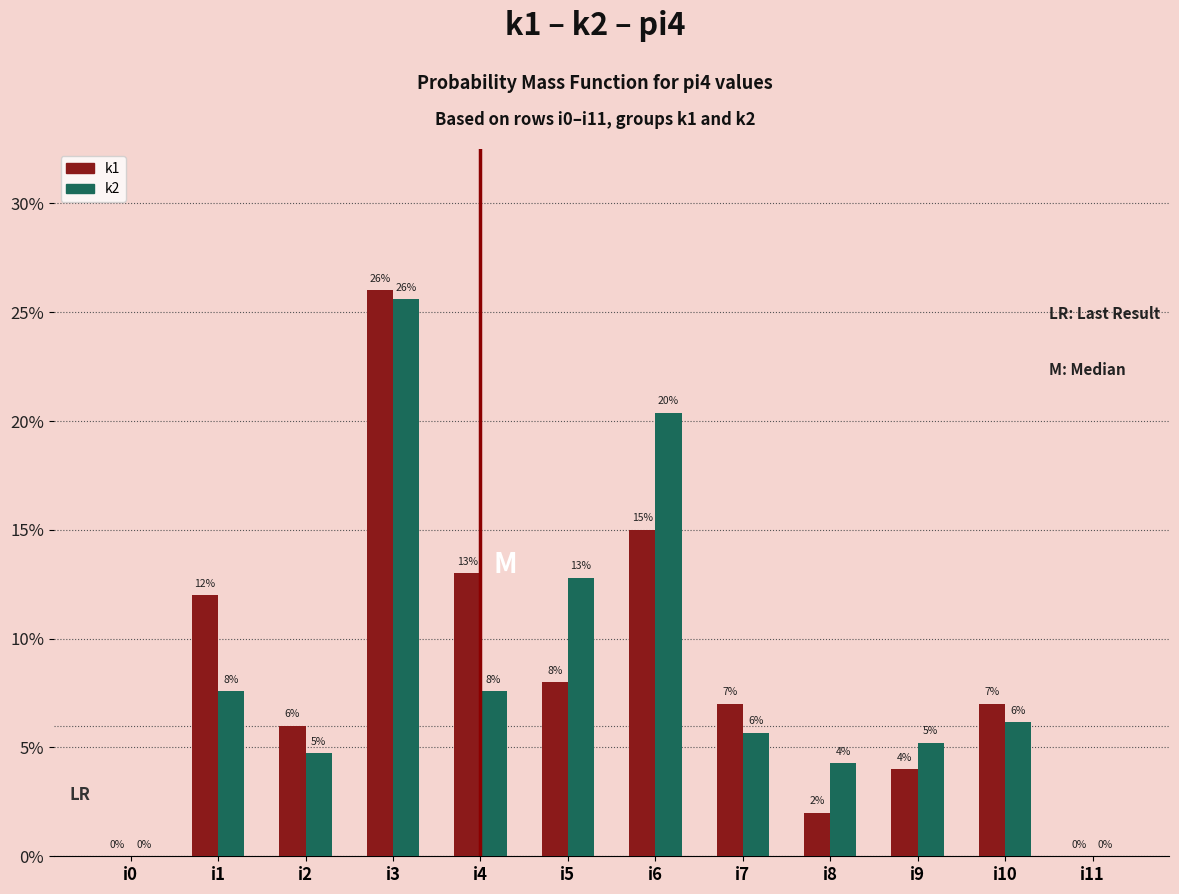

At which category is the sum across all series the highest?

i3